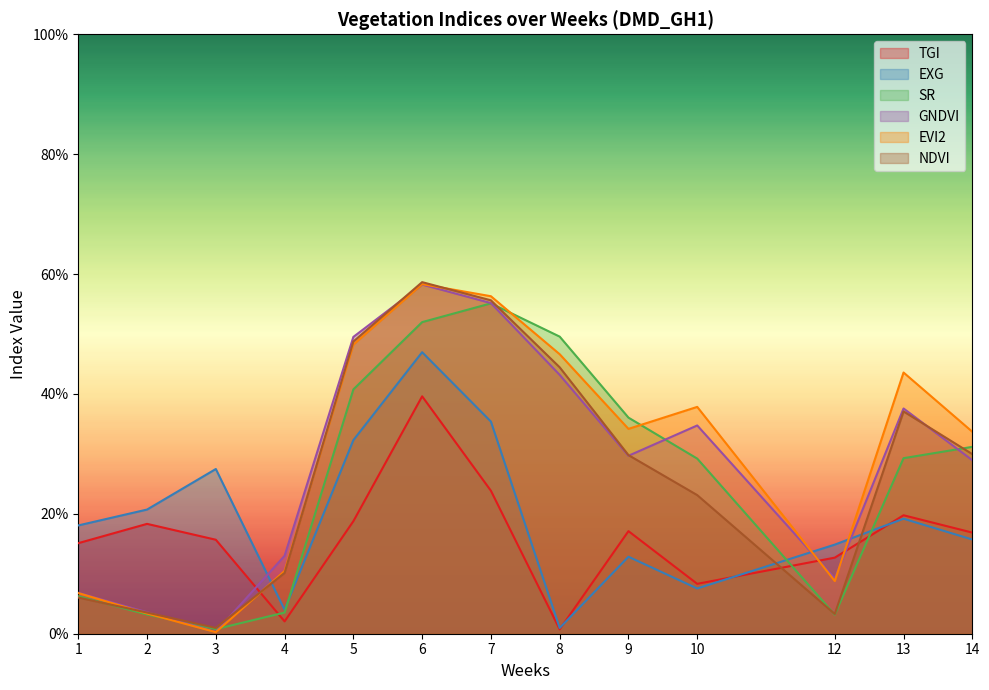

What is the spread (max minus min) of values at 7?

0.3